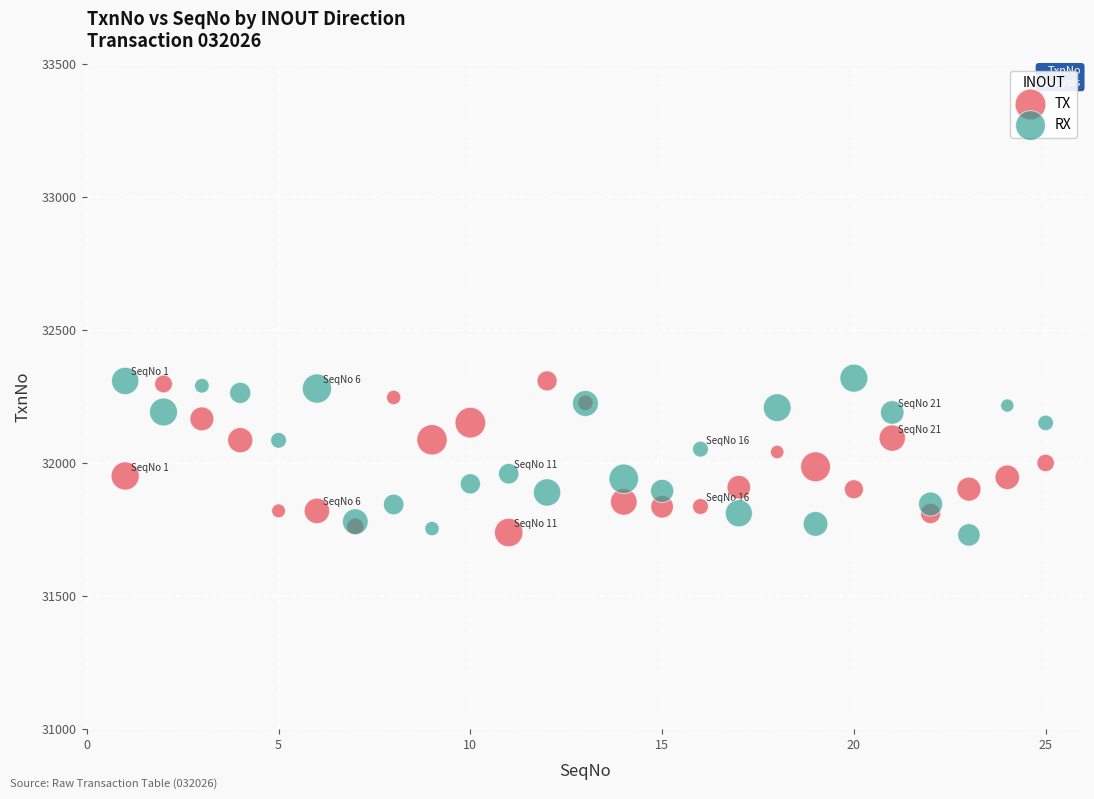

What is the X range (max minus min) for the scatter plot?

24.0